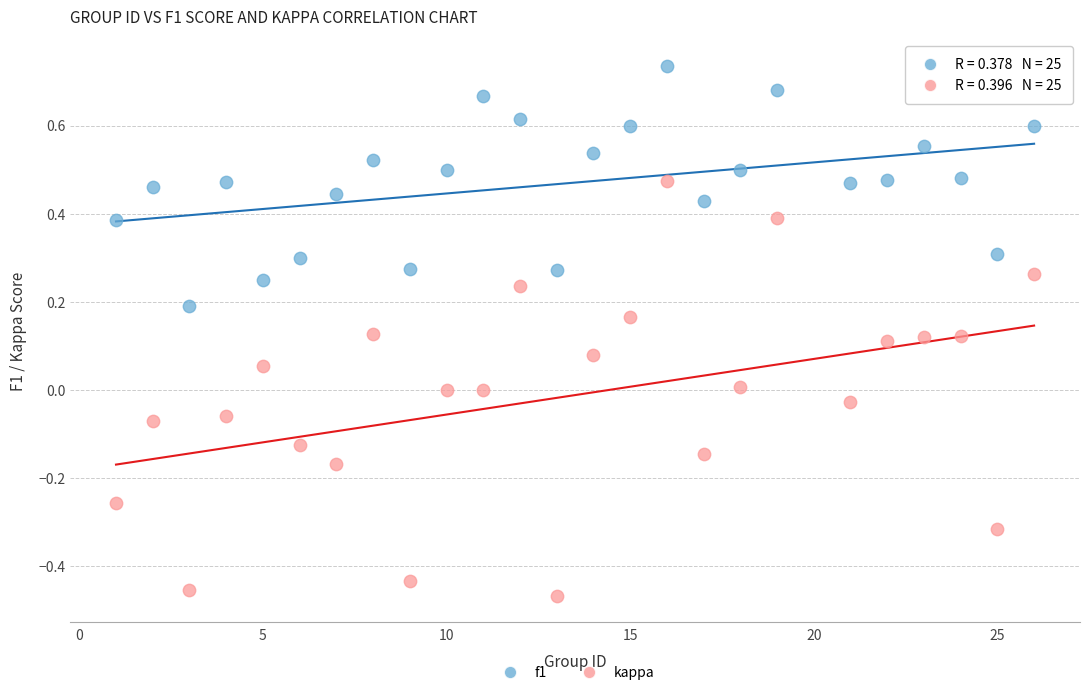

Across all data points, what is the range of X values (max minus min)?

25.0